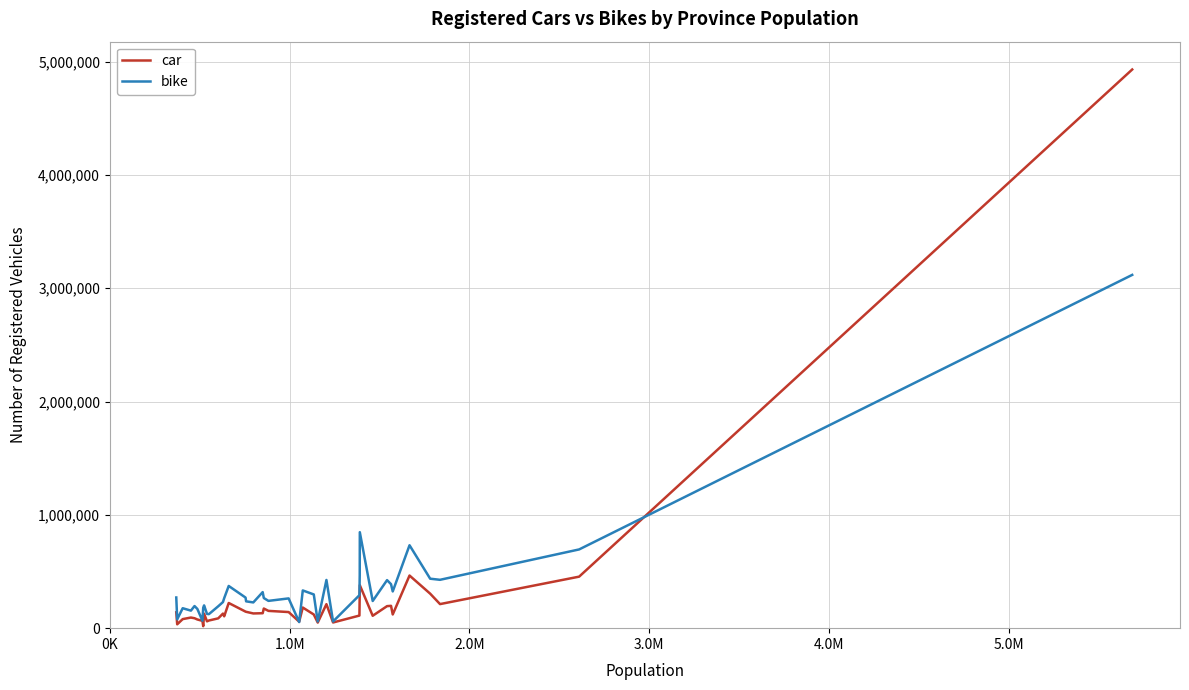

Which series has the largest range (max minus min)?

car